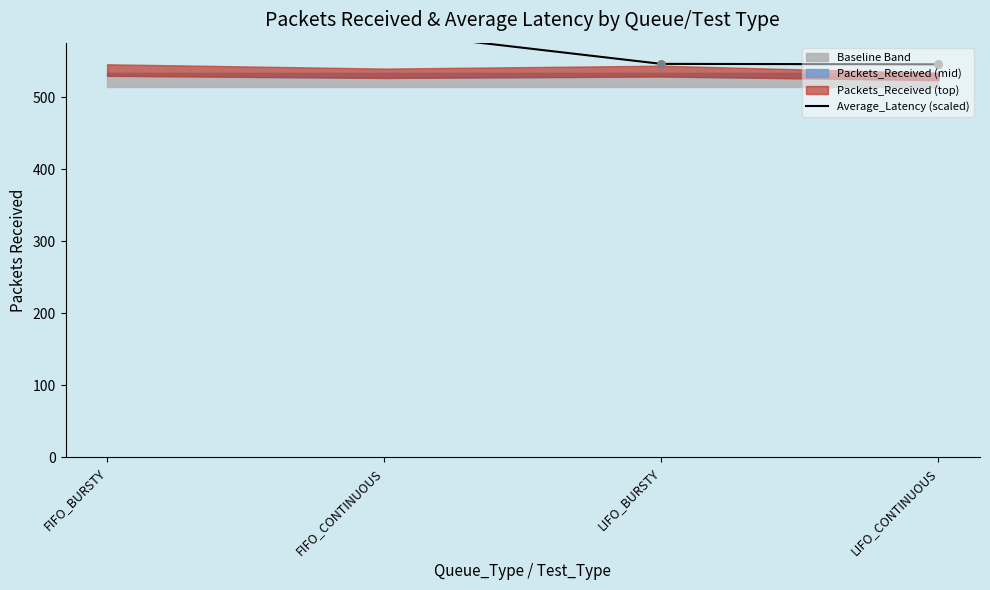

What is the change in value from FIFO_BURSTY to FIFO_CONTINUOUS?

-8.2